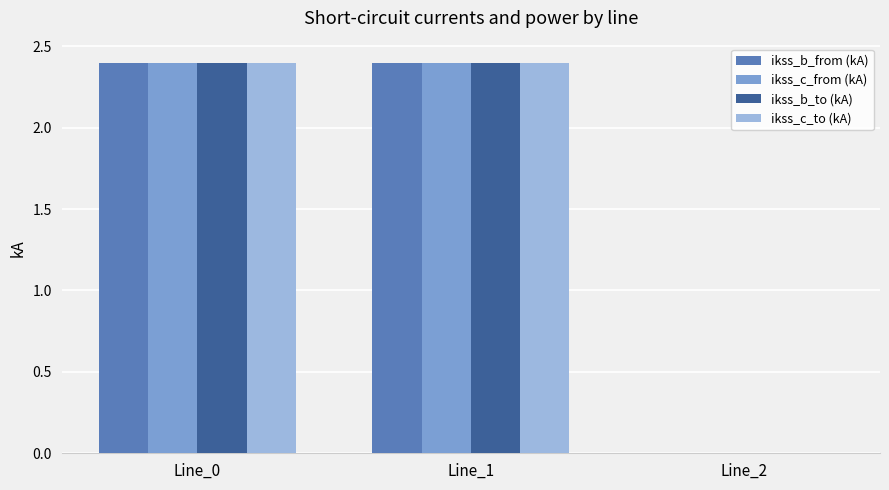

Where is ikss_b_to (kA) nearest to the value 1?

Line_2